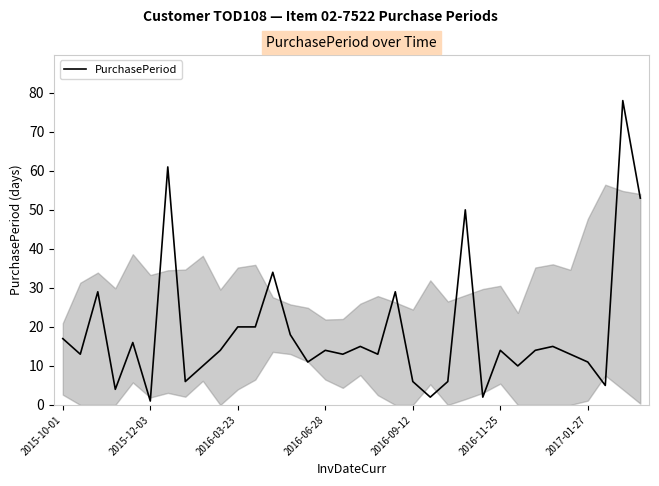

What is the greatest value displayed?

78